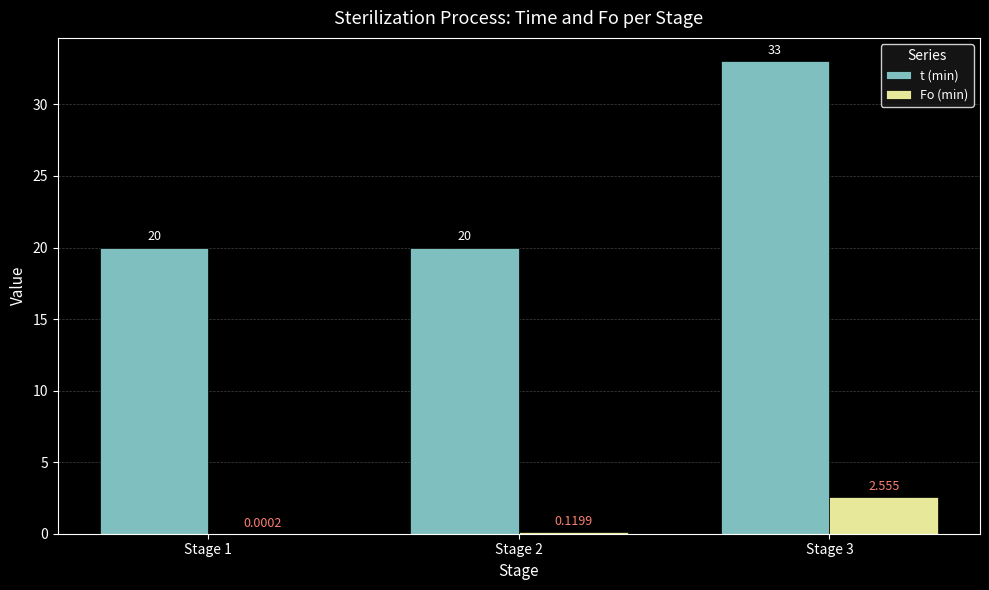

What is the total value across all series at Stage 3?

35.6